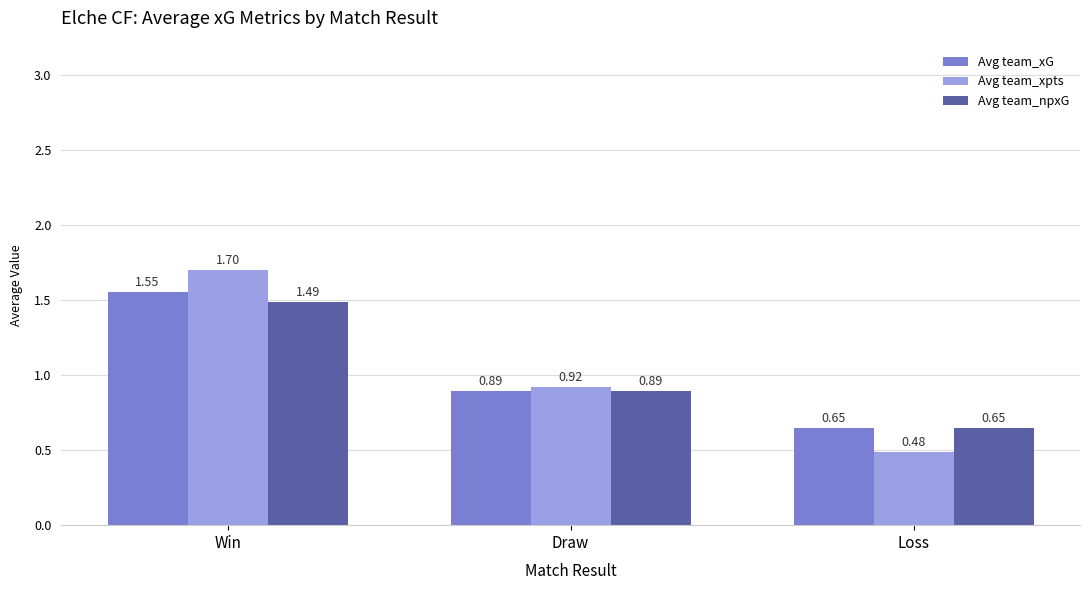

How many distinct data groups are displayed?

3